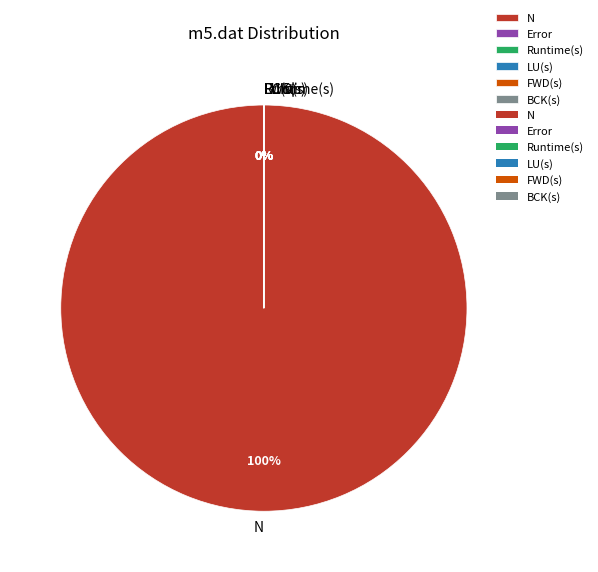

Which slice is the smallest?

Error